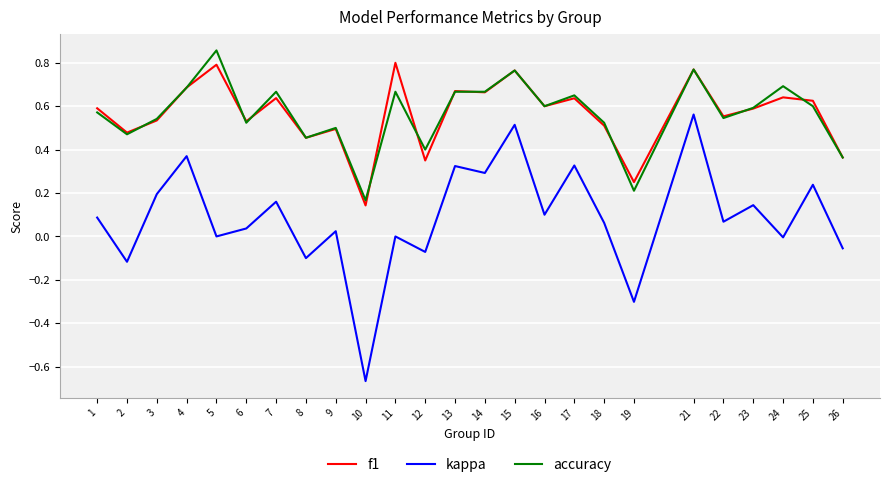

True or false: kappa and f1 cross at least once.

False